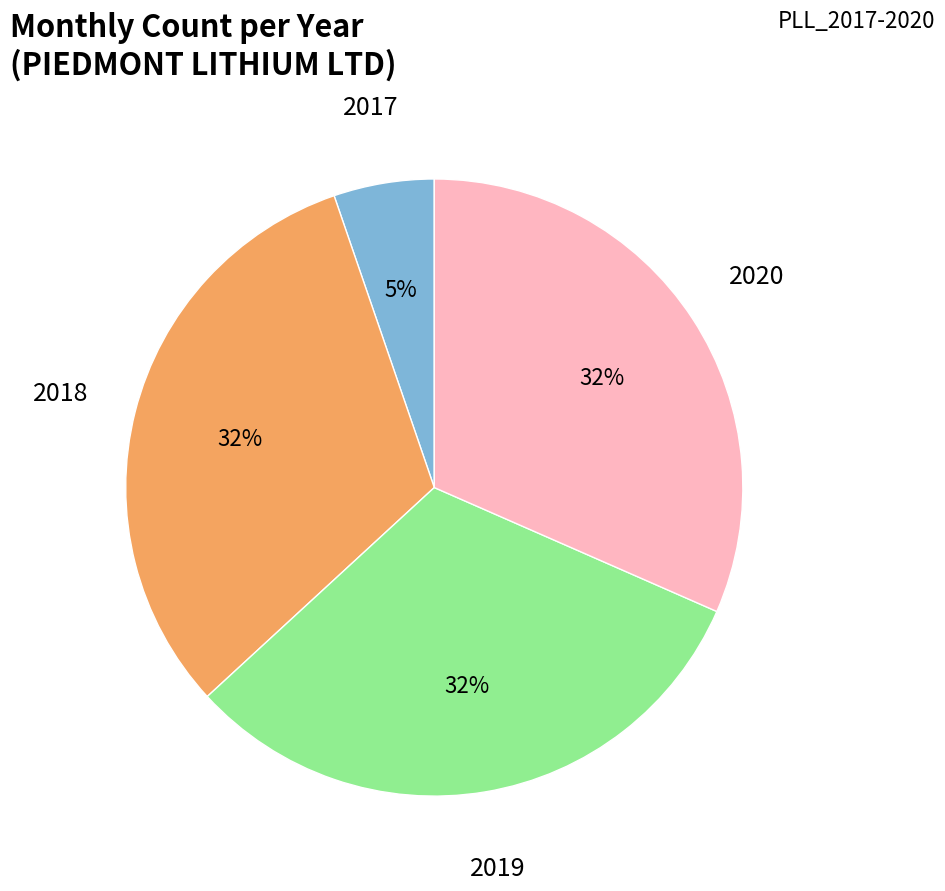

To the nearest percent, what is the average slice percentage?

25%